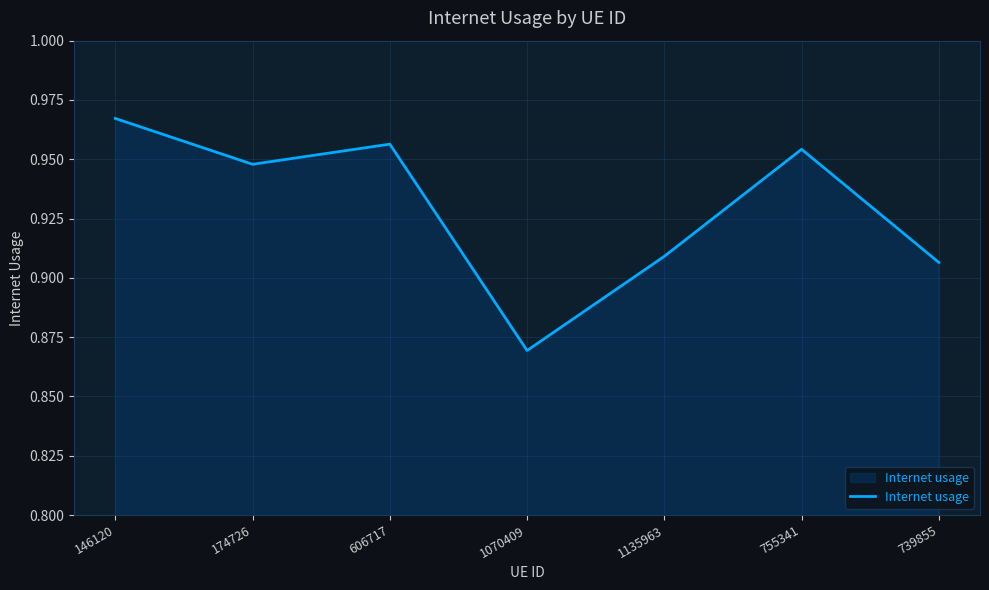

Is it true that the value at 606717 is 1.7?

False